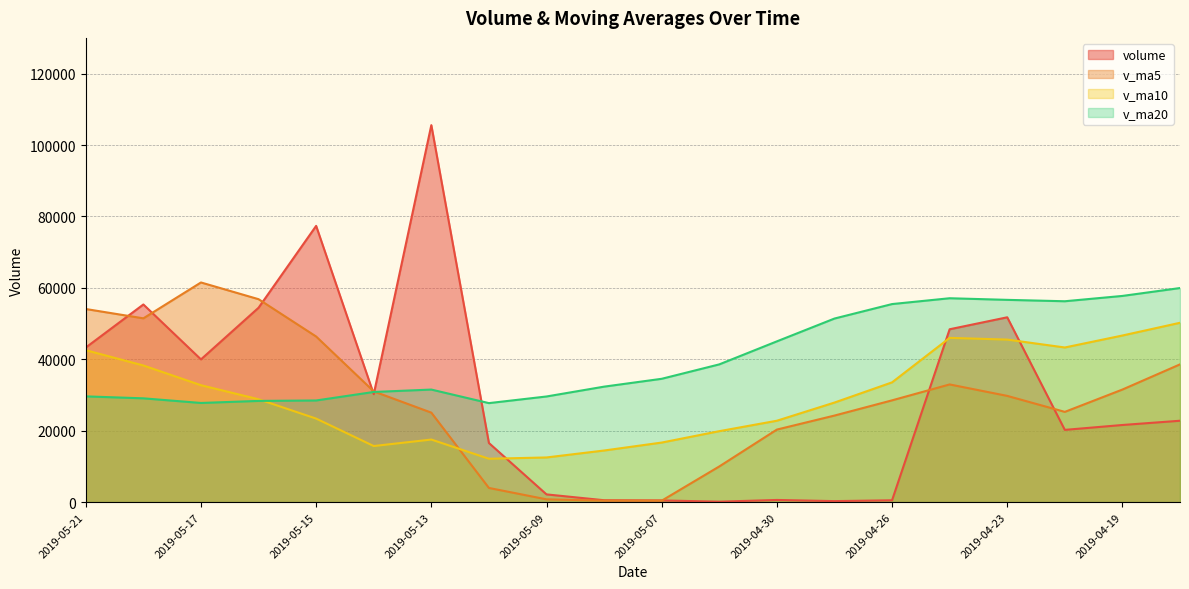

What is the spread (max minus min) of values at 2019-04-26?

54951.9